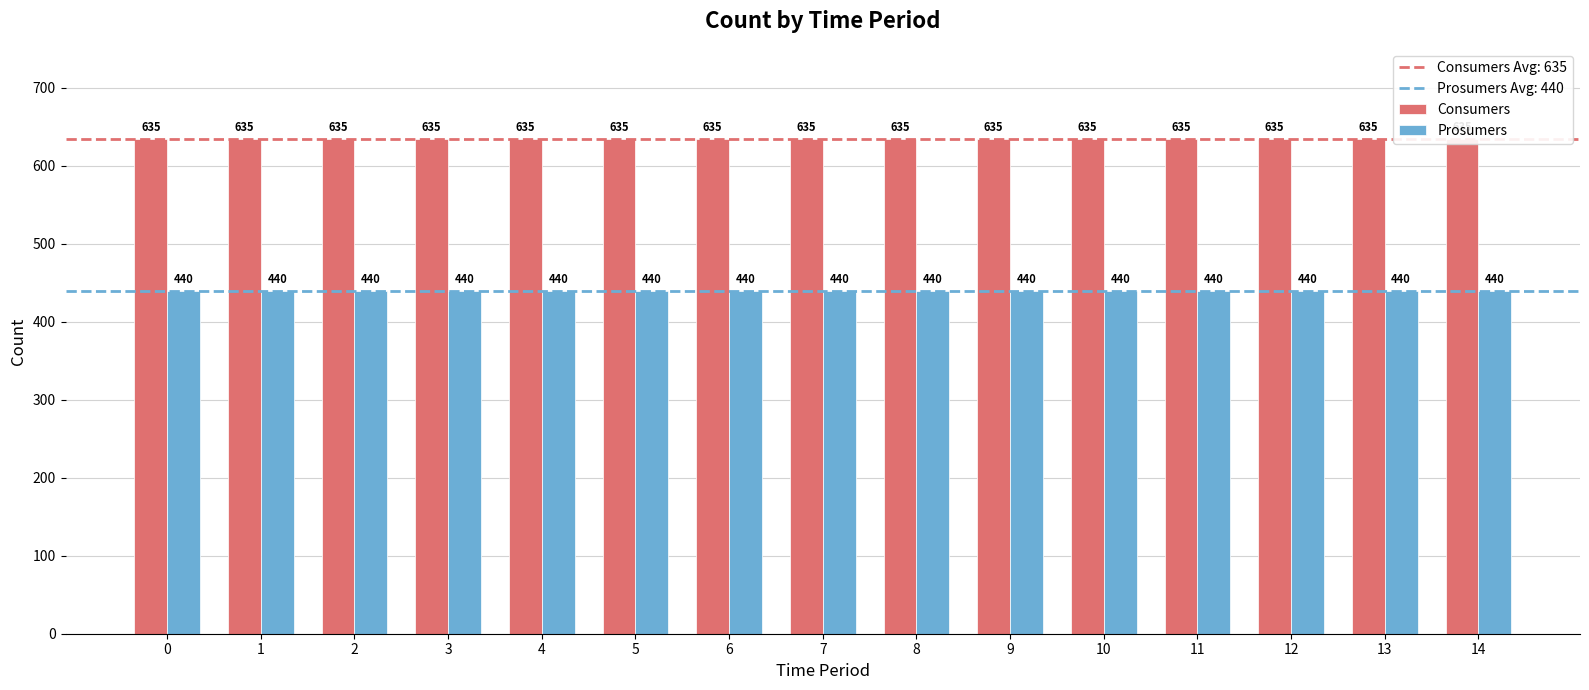

Is it true that Consumers equals 188 at 13?

False